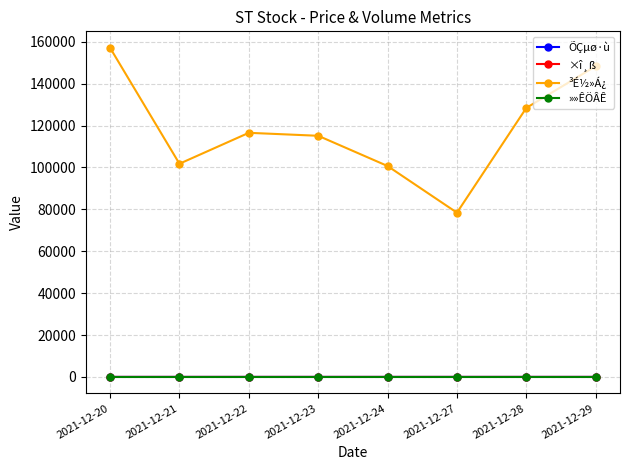

Is the value of ³É½»Á¿ at 2021-12-22 greater than the value of ×î¸ß at 2021-12-20?

Yes